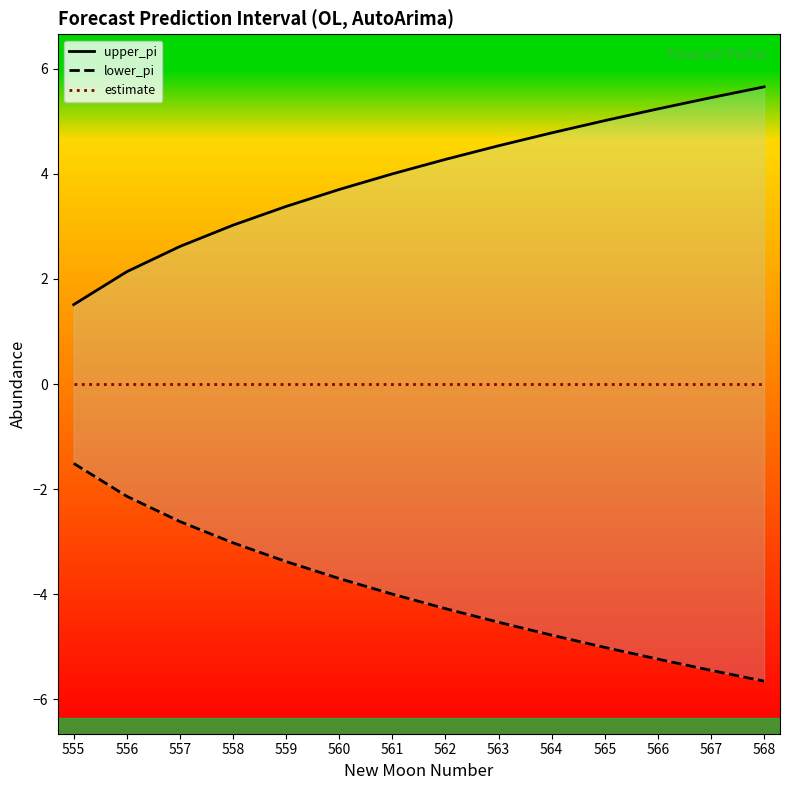

Which has a higher value, 555 or 565?

565